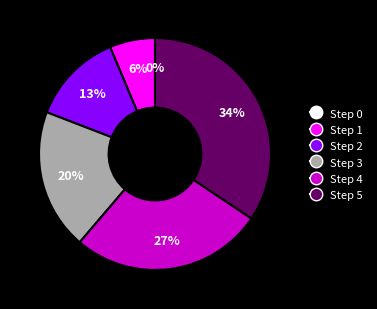

Does Step 4 represent more than half of the total?

No